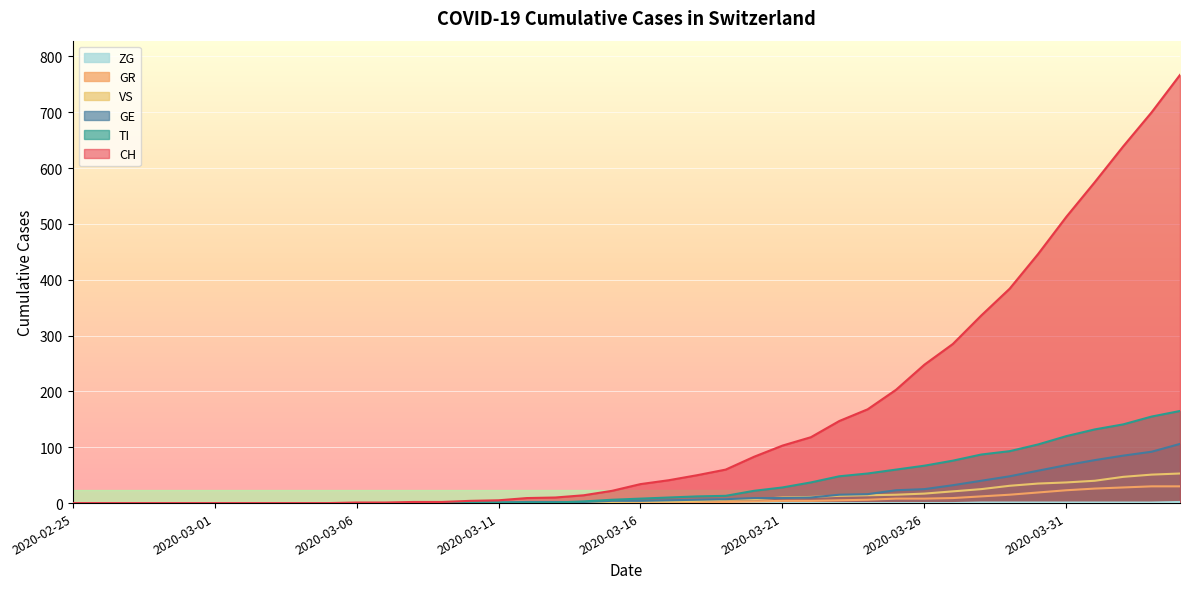

Reading right to left, list all the values displayed in this chart.

CH: 767	700	639	575	513	446	384	336	285	248	203	168	147	118	103	83	60	50	41	34	22	14	10	9	5	4	2	2	1	1	0	0	0	0	0	0	0	0	0	0
GE: 106	92	85	77	68	58	48	40	32	25	23	16	15	10	9	9	7	6	5	4	4	2	2	2	1	1	0	0	0	0	0	0	0	0	0	0	0	0	0	0
TI: 165	155	141	132	120	105	93	87	76	67	60	53	48	37	28	22	13	12	10	8	6	3	1	1	1	1	0	0	0	0	0	0	0	0	0	0	0	0	0	0
VS: 53	51	47	40	37	35	31	25	21	17	15	14	13	11	10	7	6	4	3	3	2	1	1	0	0	0	0	0	0	0	0	0	0	0	0	0	0	0	0	0
GR: 30	30	28	26	23	19	15	12	9	8	8	6	5	4	4	3	2	1	1	1	0	0	0	0	0	0	0	0	0	0	0	0	0	0	0	0	0	0	0	0
ZG: 2	1	1	1	1	1	1	1	0	0	0	0	0	0	0	0	0	0	0	0	0	0	0	0	0	0	0	0	0	0	0	0	0	0	0	0	0	0	0	0